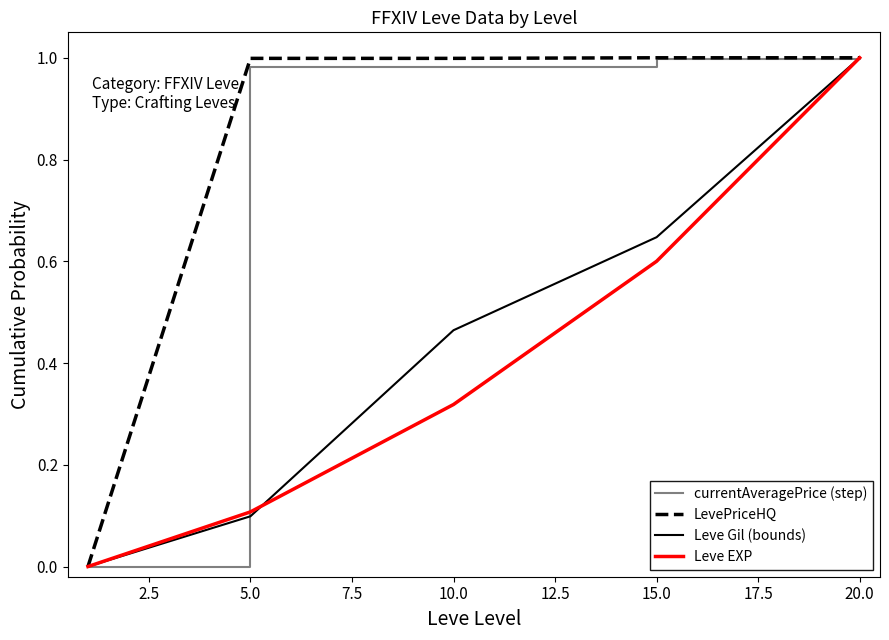

How many categories are shown in the chart?

5